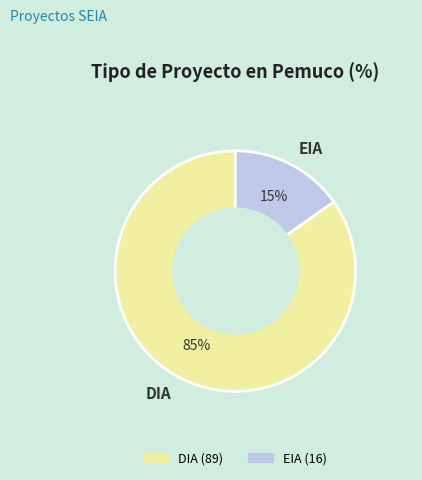

Between DIA and EIA, which is larger?

DIA